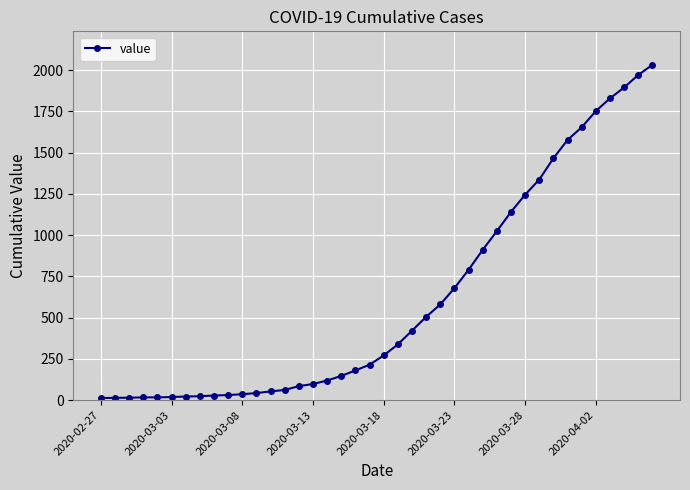

What is the difference between the maximum and minimum values?

2019